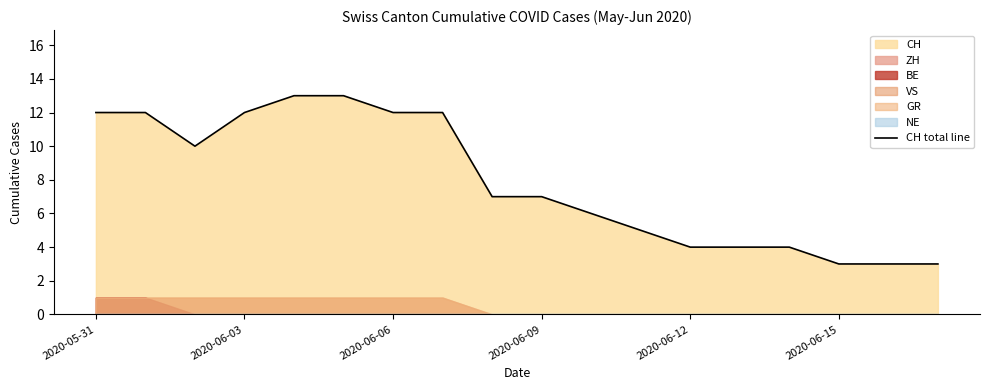

Reading right to left, transcribe all the data shown in this chart.

3	3	3	4	4	4	5	6	7	7	12	12	13	13	12	10	12	12